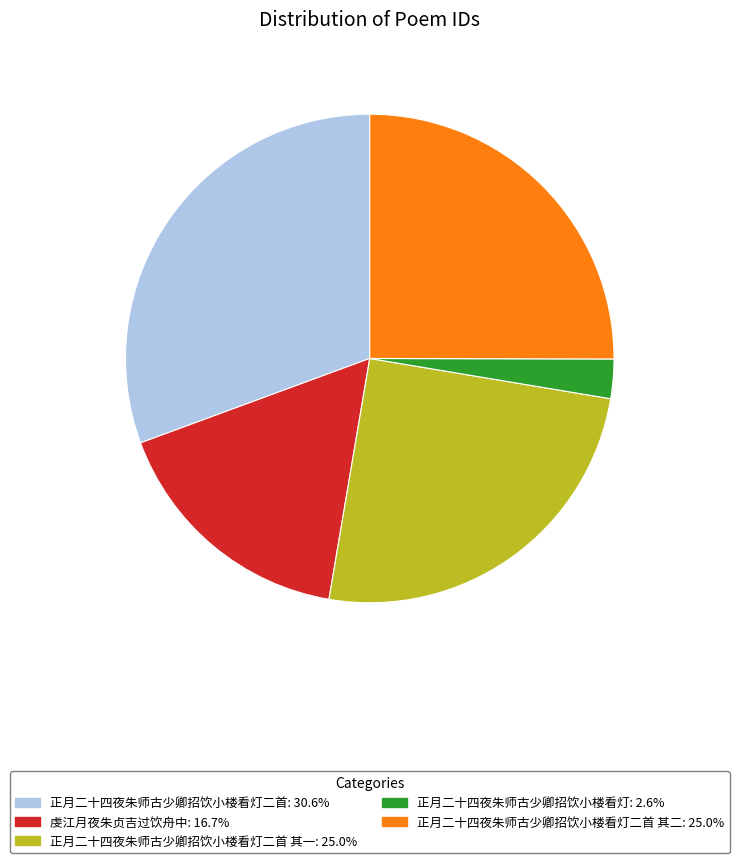

Does any single category account for the majority?

No